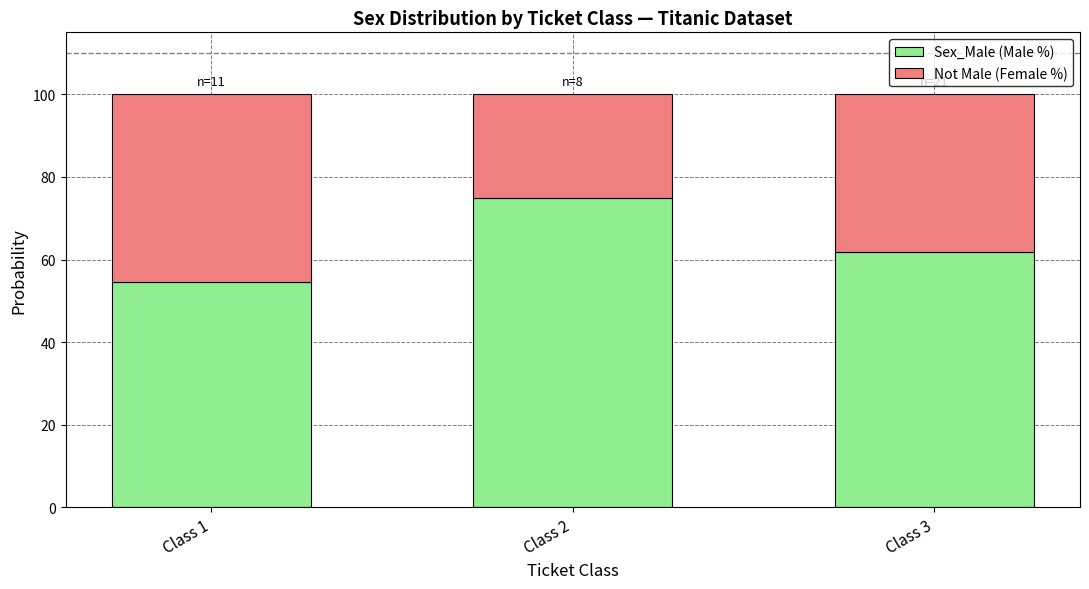

At which label is Sex_Male (Male %) closest to 64?

Class 3